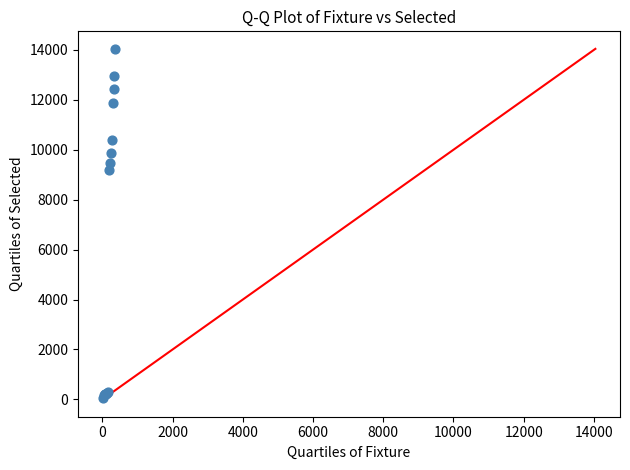

What Y value in the scatter plot is closest to 7050?

9198.5